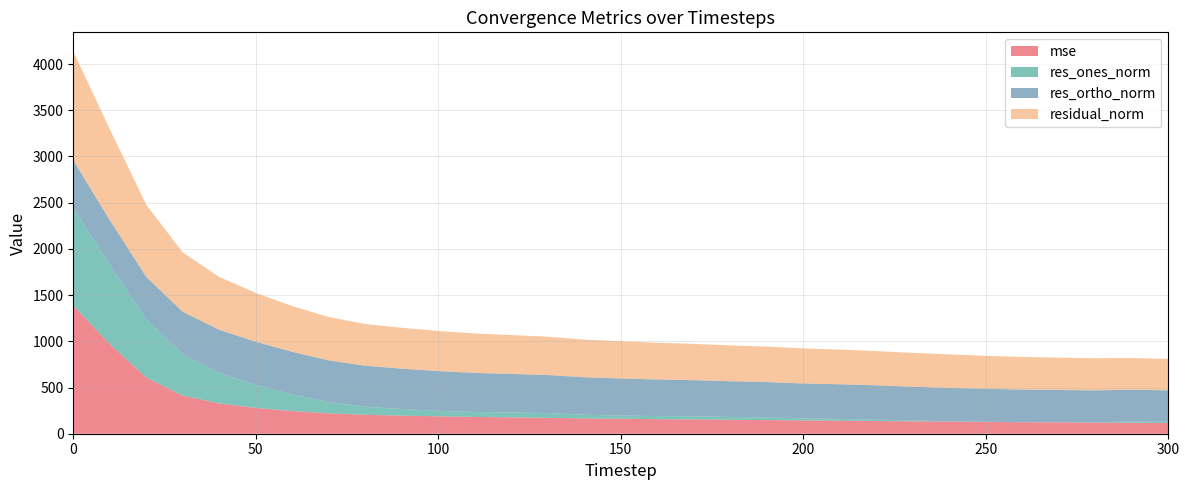

Reading left to right, what are all the values shown in this chart?

mse: 0=1386.0	10=969.4	20=608.0	30=411.8	40=327.3	50=279.6	60=245.0	70=219.5	80=204.3	90=195.7	100=188.1	110=182.0	120=177.0	130=171.8	140=165.8	150=162.3	160=157.7	170=154.0	180=150.5	190=147.1	200=143.8	210=140.8	220=137.2	230=134.1	240=131.1	250=127.4	260=124.4	270=122.4	280=120.5	290=117.9	300=115.5
res_ones_norm: 0=1059.2	10=856.5	20=628.8	30=445.8	40=328.8	50=248.9	60=179.5	70=122.0	80=87.2	90=71.7	100=60.1	110=53.1	120=52.4	130=52.2	140=39.8	150=34.3	160=33.8	170=35.1	180=30.7	190=29.3	200=21.7	210=19.6	220=16.3	230=8.7	240=3.2	250=1.8	260=0.8	270=0.8	280=2.2	290=15.0	300=14.3
res_ortho_norm: 0=513.9	10=485.7	20=461.1	30=461.7	40=468.2	50=466.5	60=461.3	70=452.4	80=443.5	90=436.5	100=429.5	110=423.3	120=417.4	130=411.2	140=405.3	150=401.4	160=395.6	170=390.8	180=386.7	190=382.5	200=378.6	210=374.7	220=370.1	230=366.1	240=362.1	250=356.9	260=352.7	270=349.8	280=347.2	290=343.1	300=339.5
residual_norm: 0=1177.3	10=984.6	20=779.7	30=641.7	40=572.1	50=528.7	60=495.0	70=468.5	80=452.0	90=442.4	100=433.7	110=426.6	120=420.7	130=414.5	140=407.2	150=402.9	160=397.1	170=392.4	180=387.9	190=383.6	200=379.2	210=375.2	220=370.4	230=366.2	240=362.1	250=356.9	260=352.7	270=349.8	280=347.2	290=343.4	300=339.8